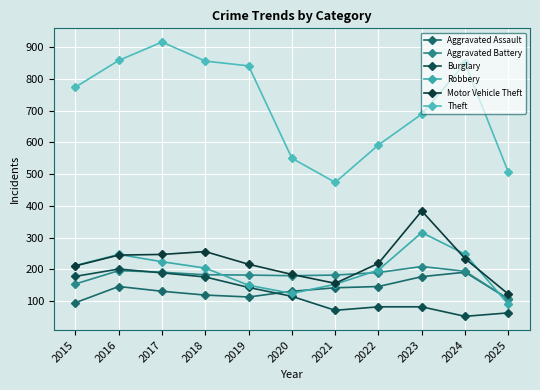

How many data points in Aggravated Battery are less than 183?

5